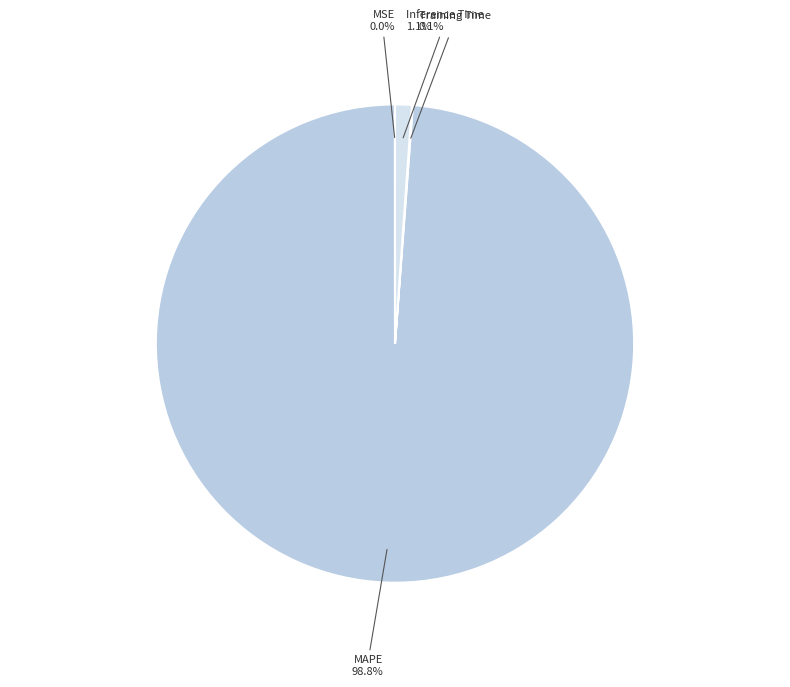

Is there a majority slice in this chart?

Yes